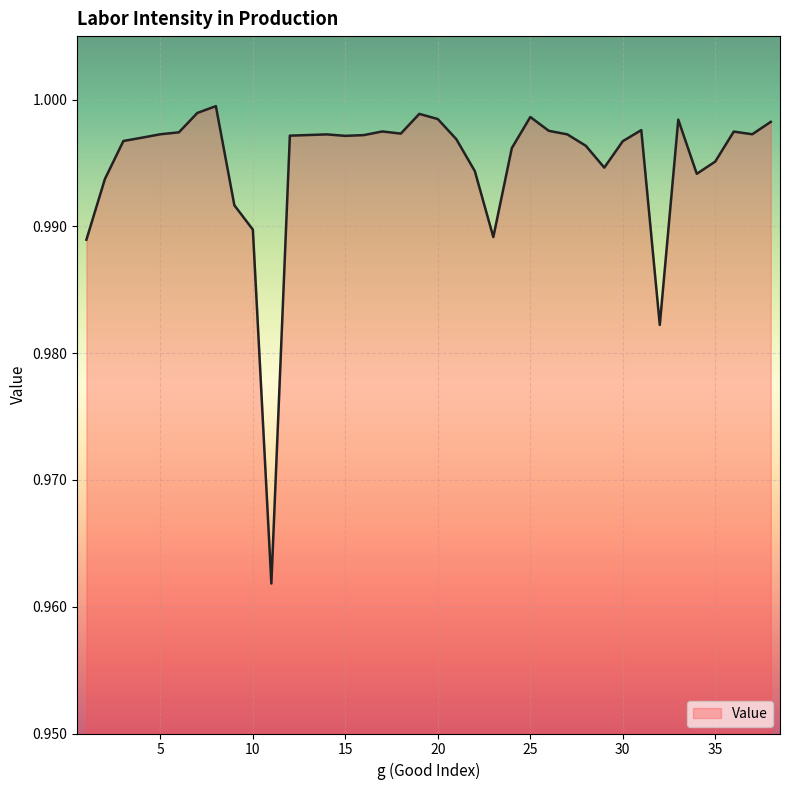

Reading left to right, what are all the values shown in this chart?

1=1.0	2=1.0	3=1.0	4=1.0	5=1.0	6=1.0	7=1.0	8=1.0	9=1.0	10=1.0	11=1.0	12=1.0	13=1.0	14=1.0	15=1.0	16=1.0	17=1.0	18=1.0	19=1.0	20=1.0	21=1.0	22=1.0	23=1.0	24=1.0	25=1.0	26=1.0	27=1.0	28=1.0	29=1.0	30=1.0	31=1.0	32=1.0	33=1.0	34=1.0	35=1.0	36=1.0	37=1.0	38=1.0